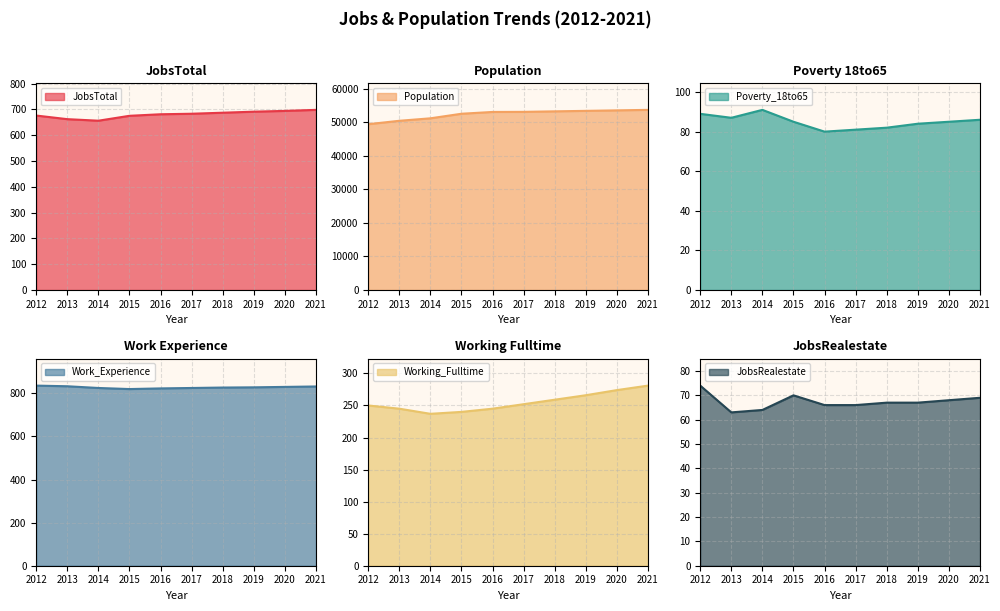

What is the value of the Work_Experience point at the 3rd from the left?

825